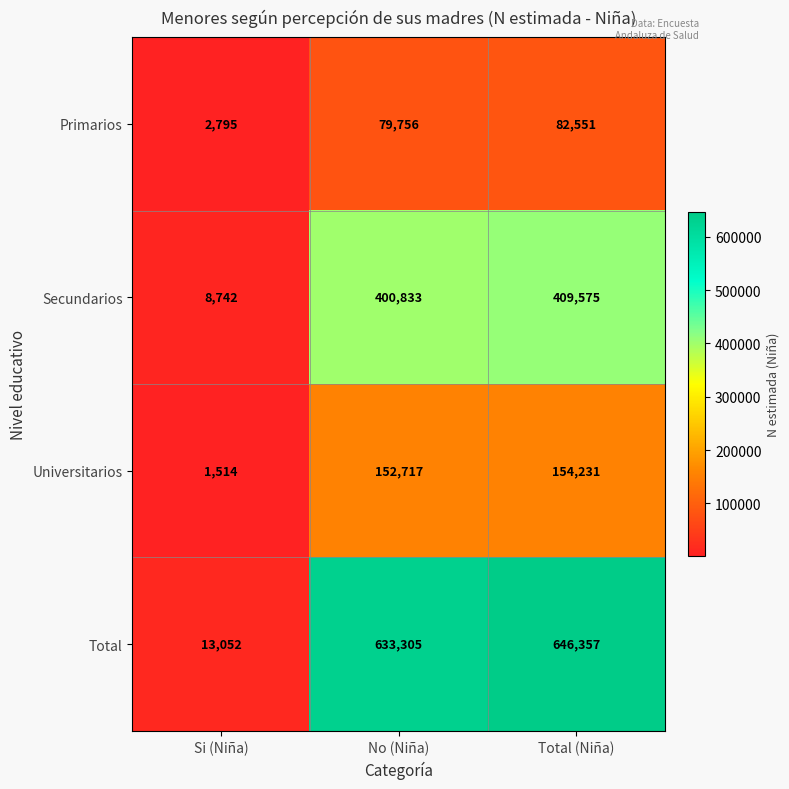

Count the number of categories in the chart.

3